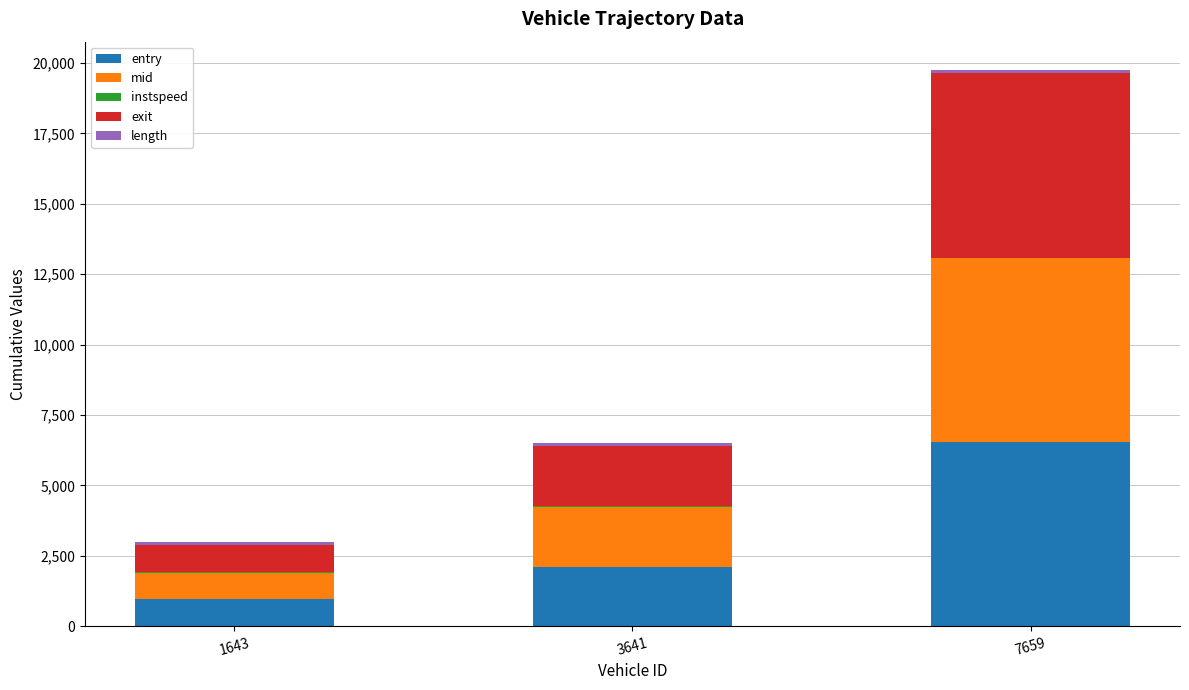

What is the highest value of the entry series?

6534.1